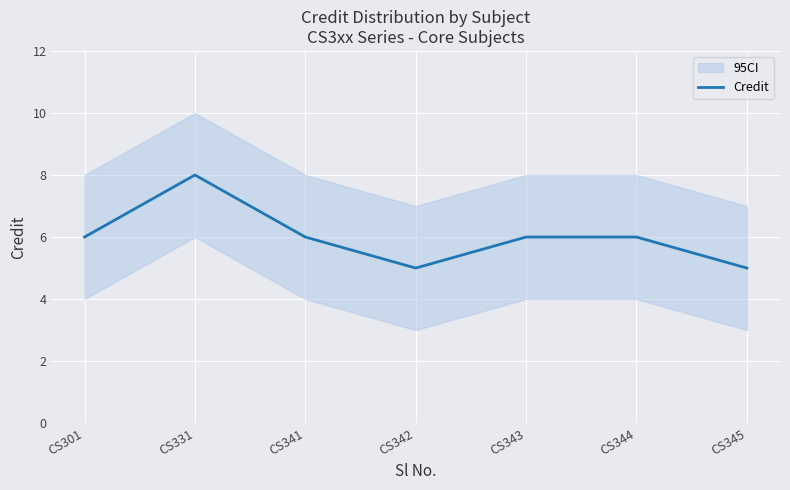

What is the sum of all values?

42